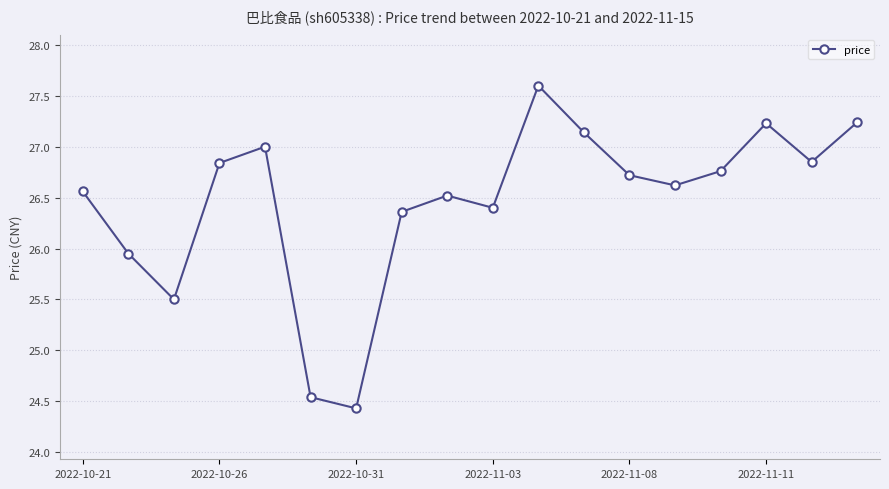

How many interior local peaks (higher than both neighbors) does the data have?

4